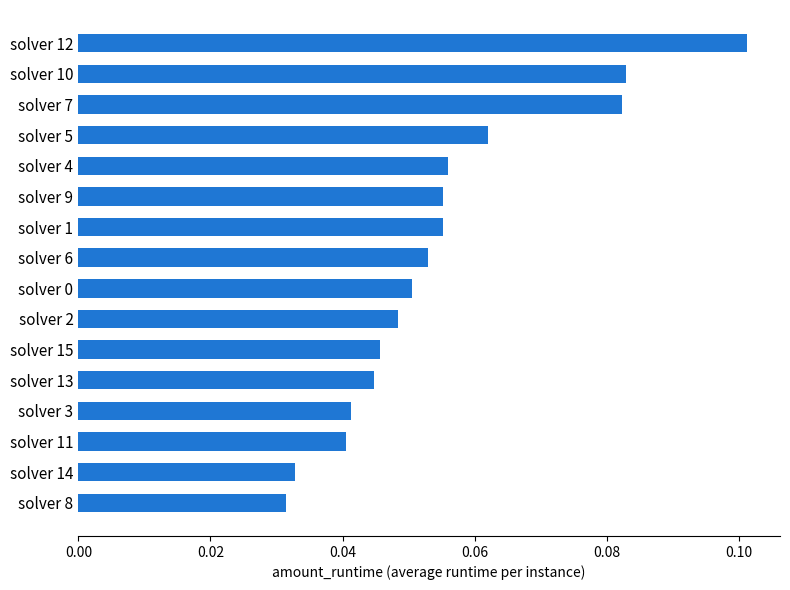

Are the bars horizontal?

Yes